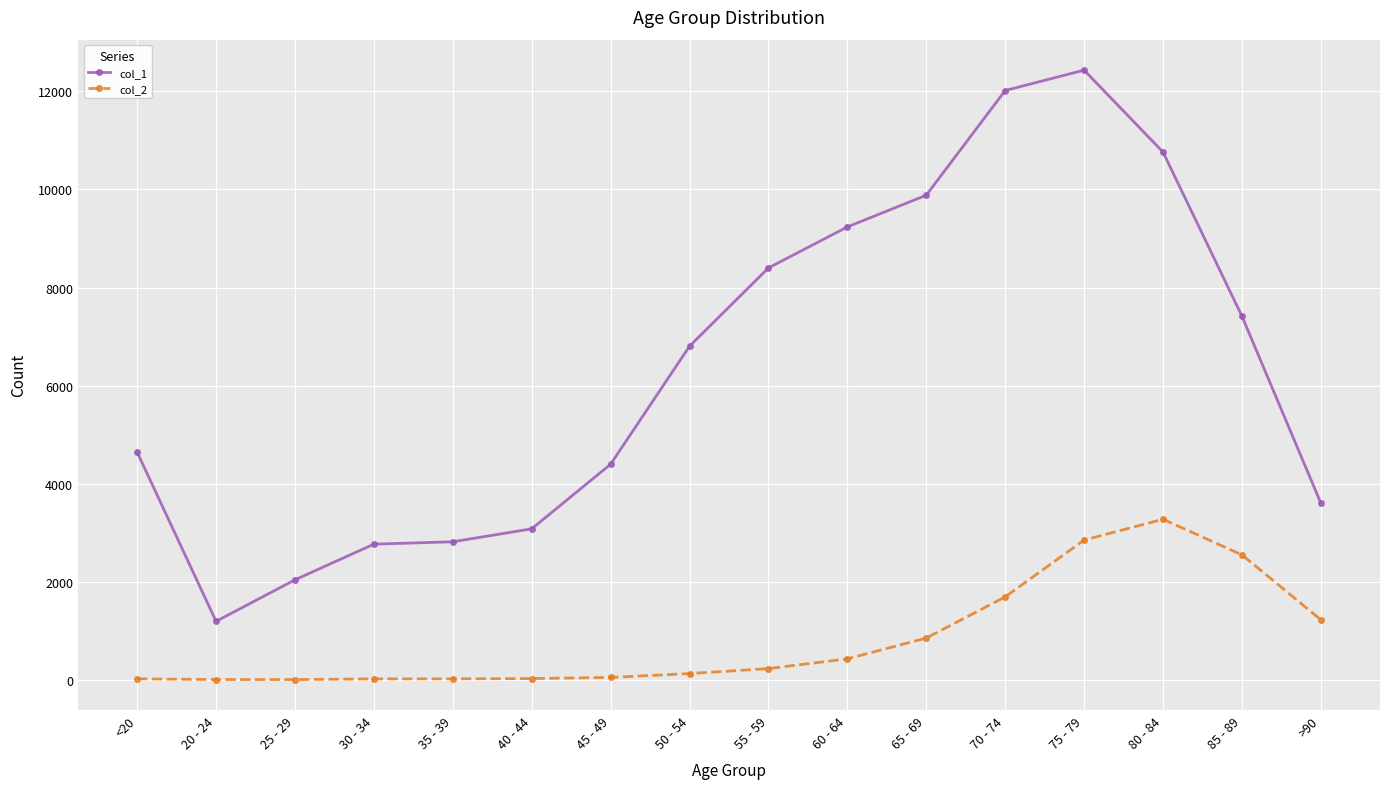

What is the label of the 9th point from the left?

55 - 59